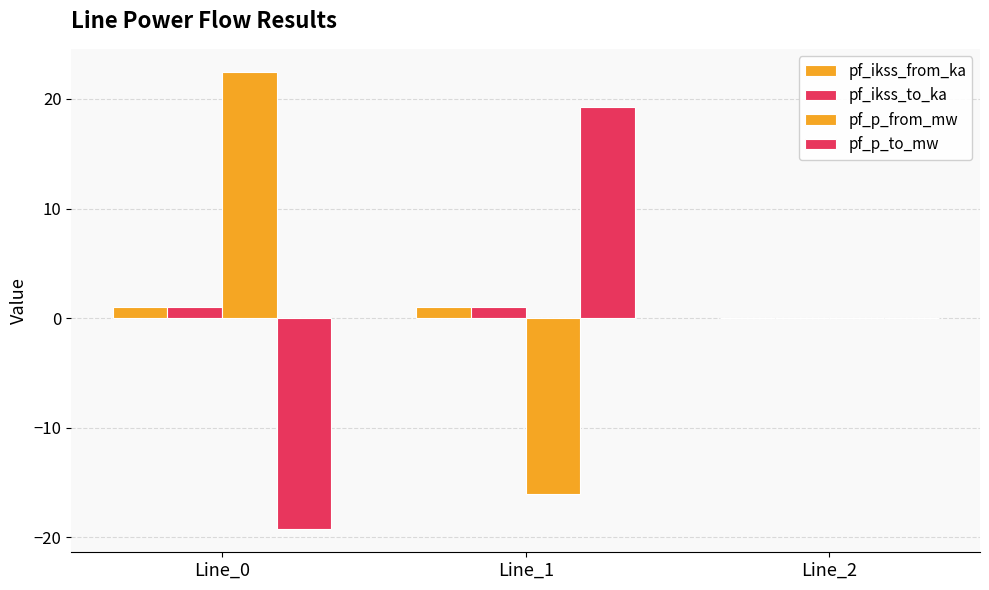

Is the value of pf_ikss_from_ka at Line_0 greater than the value of pf_p_from_mw at Line_1?

Yes